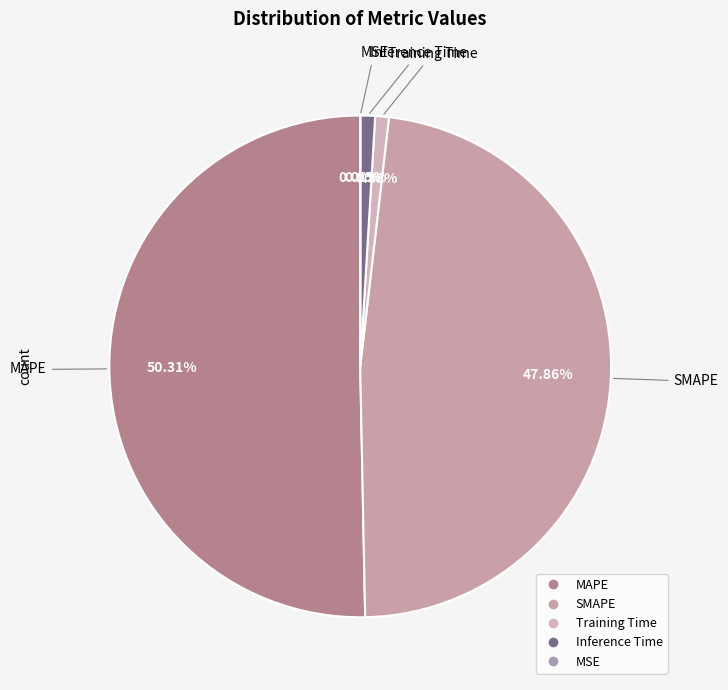

Between Inference Time and MAPE, which is larger?

MAPE